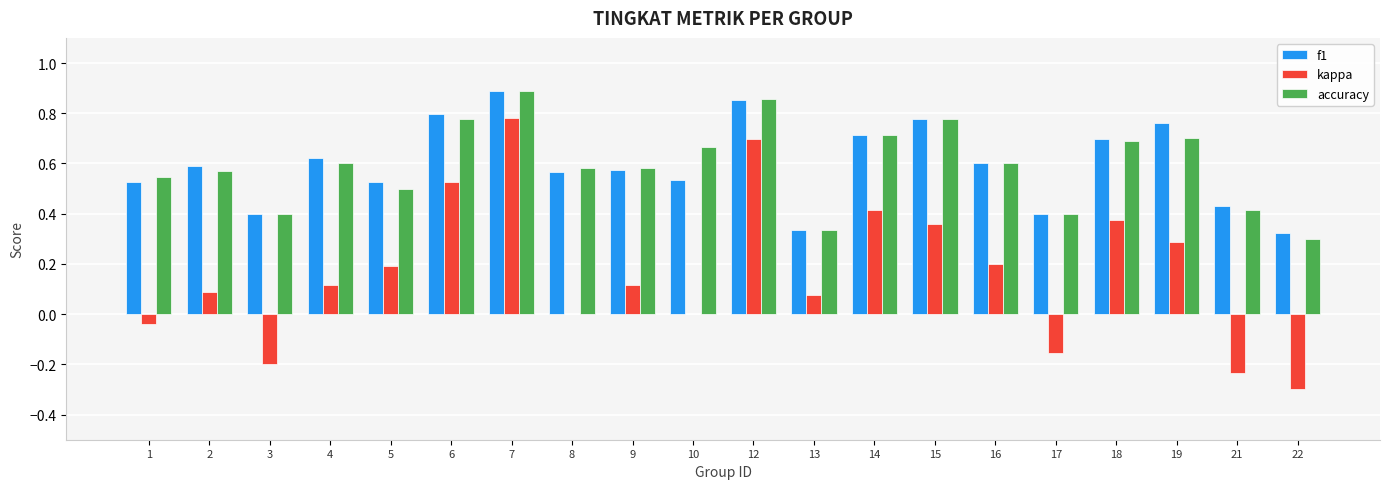

How many groups of bars are there?

20